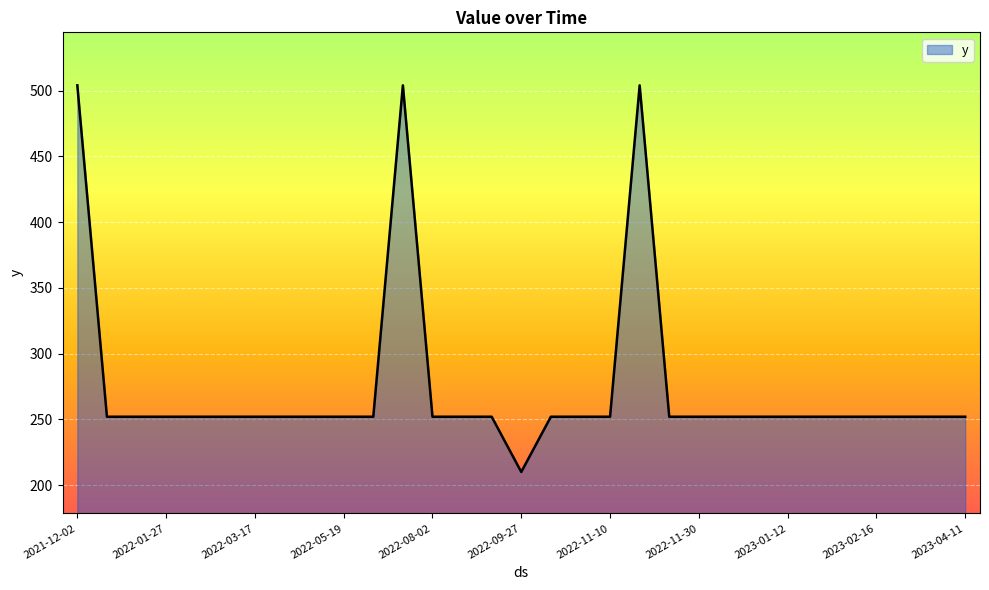

Does the chart display data point markers on the line(s)?

No